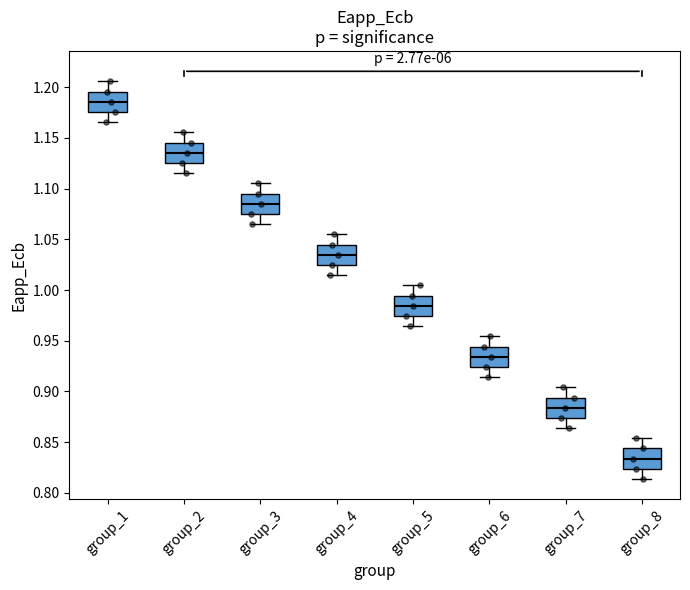

Reading left to right, transcribe this box plot: for each box, give where its median line is, the range the box spans, and where its two whiskers end, as read against the y-axis. The values are not printed on the chart, so give them approximately, as read against the axis.

group_1: median 1.185, box 1.175 to 1.195, whiskers 1.165 to 1.205
group_2: median 1.135, box 1.125 to 1.145, whiskers 1.115 to 1.155
group_3: median 1.085, box 1.075 to 1.095, whiskers 1.065 to 1.105
group_4: median 1.035, box 1.025 to 1.045, whiskers 1.015 to 1.055
group_5: median 0.985, box 0.975 to 0.995, whiskers 0.965 to 1.005
group_6: median 0.935, box 0.925 to 0.945, whiskers 0.915 to 0.955
group_7: median 0.885, box 0.875 to 0.895, whiskers 0.865 to 0.905
group_8: median 0.835, box 0.825 to 0.845, whiskers 0.815 to 0.855